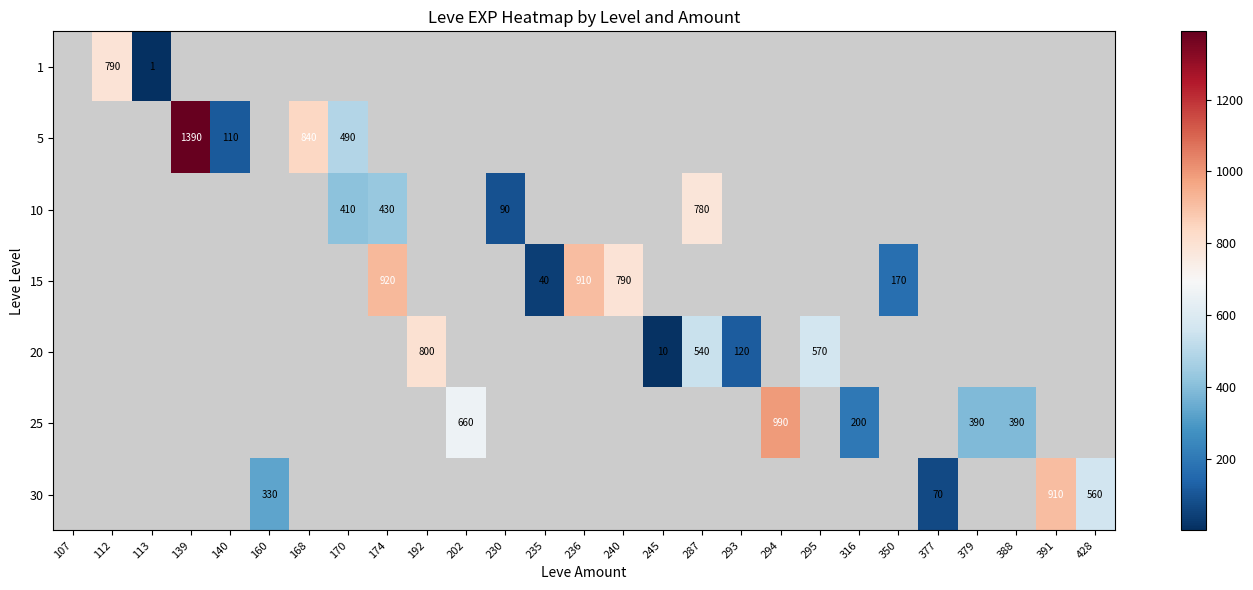

Which label corresponds to the largest value in the chart?

139